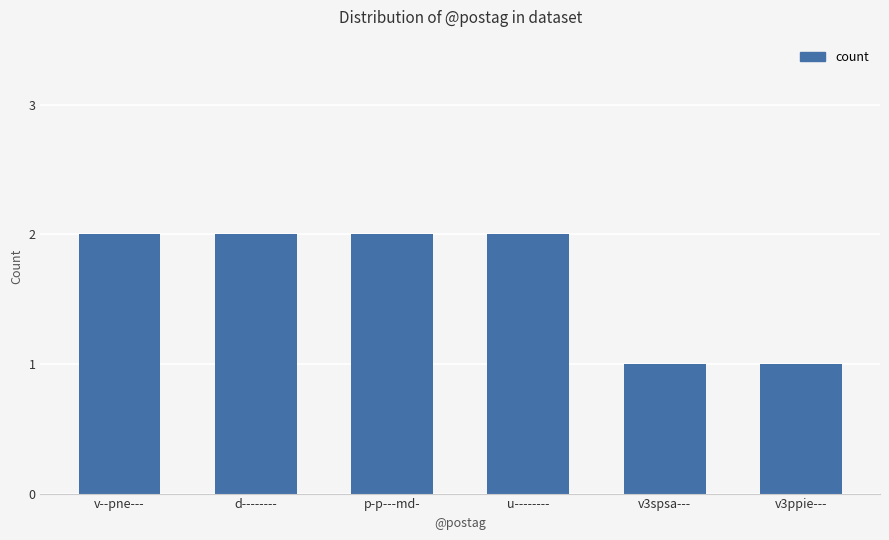

What is the greatest value displayed?

2